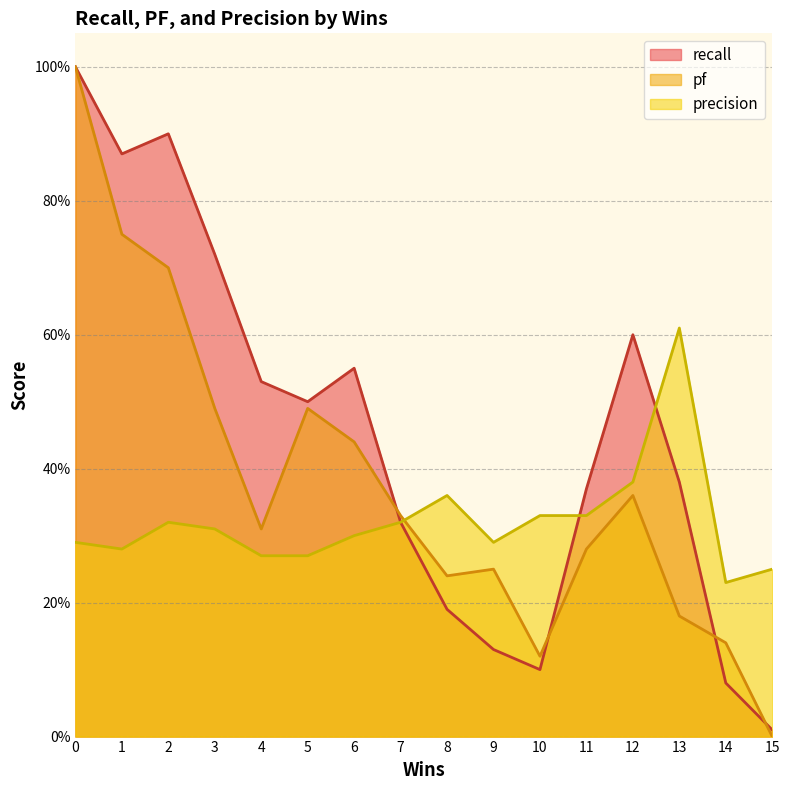

Does the chart display data point markers on the line(s)?

No